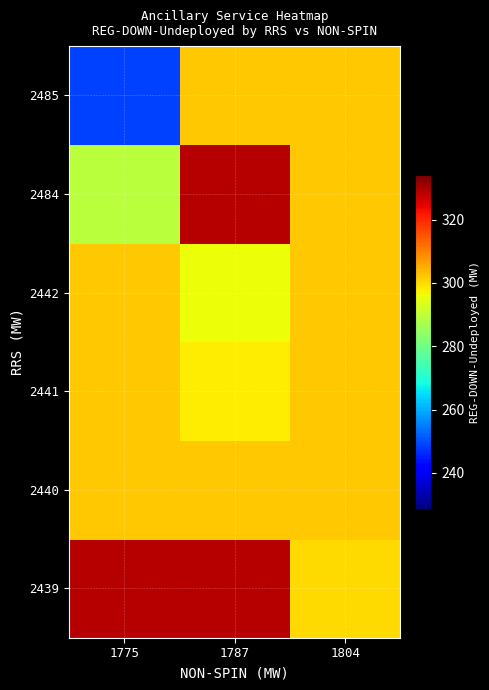

What is the difference between the highest and lowest values at 1775?

80.2